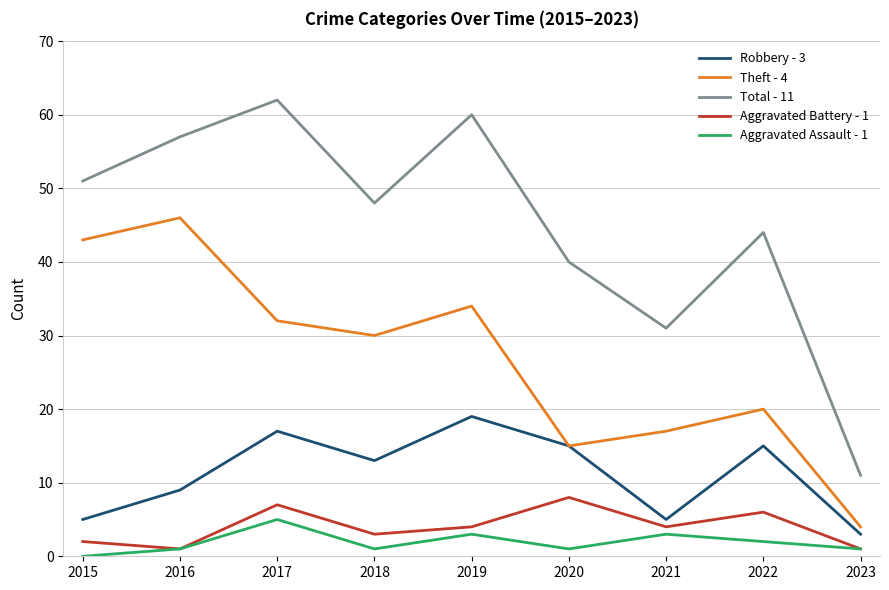

What is the total value across all series at 2022?

87